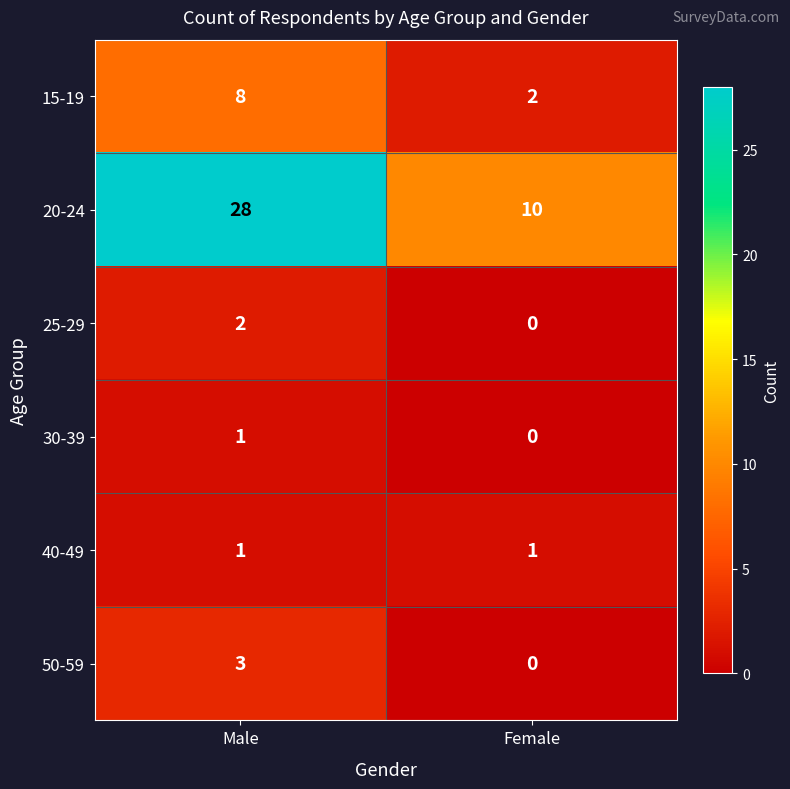

List the labels in order of 15-19 value, smallest first.

Female, Male